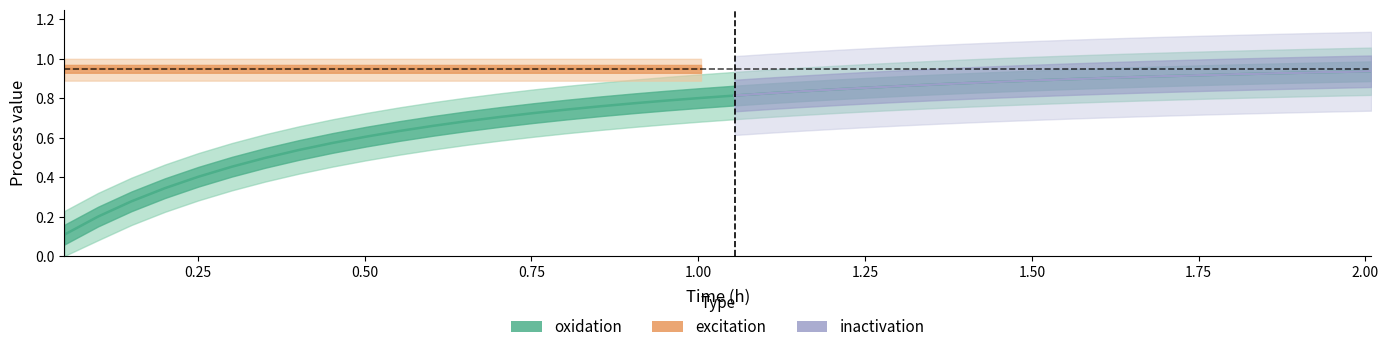

Does the chart display data point markers on the line(s)?

No